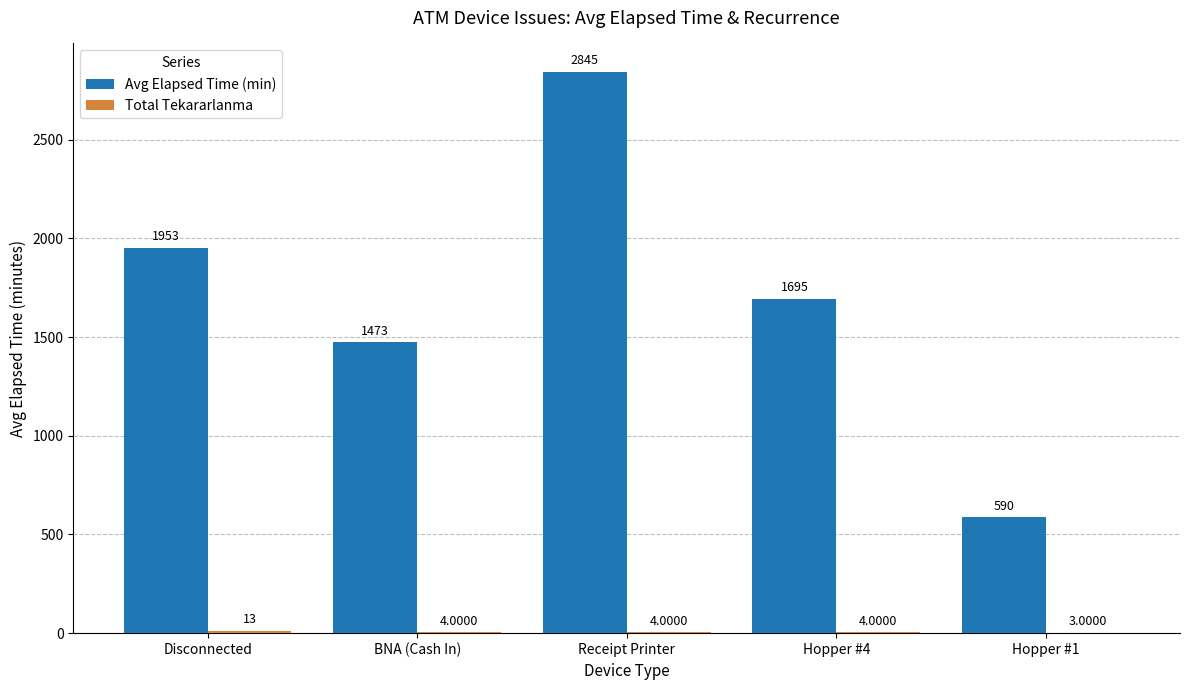

Which series has the widest spread of values?

Avg Elapsed Time (min)